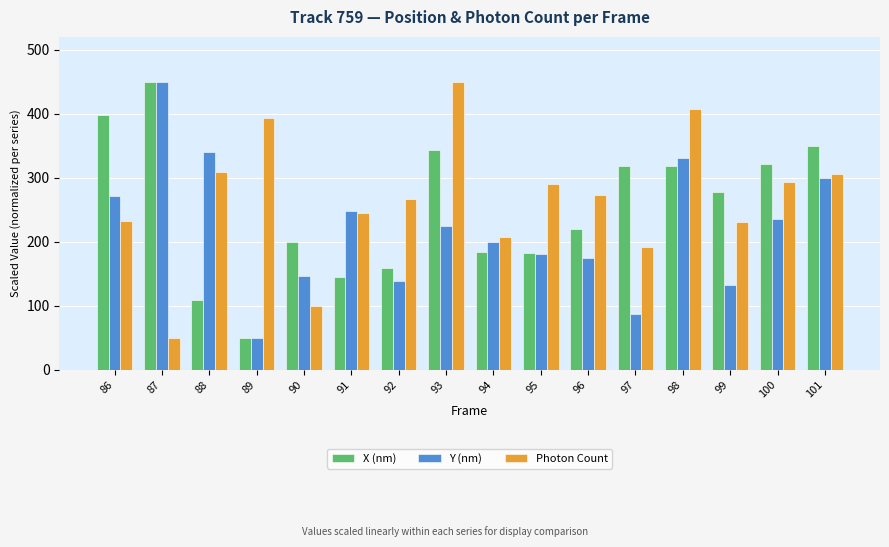

What is the value of the Photon Count bar at the 14th from the left?

230.3